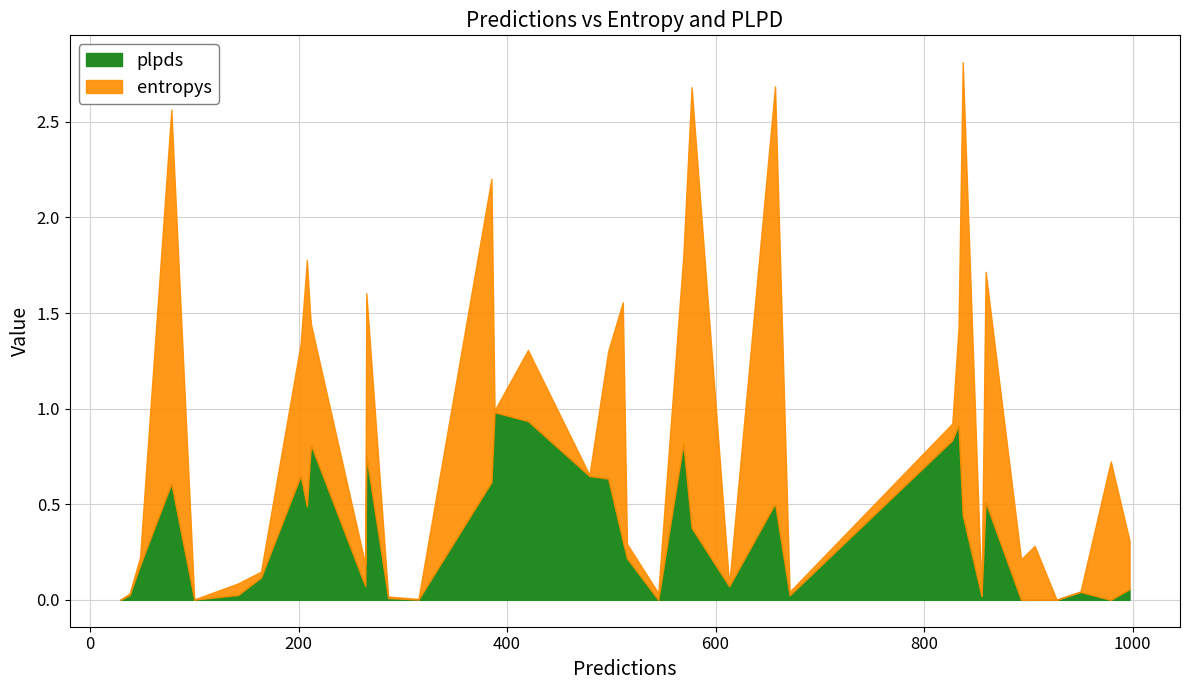

How many lines are shown in the chart?

2